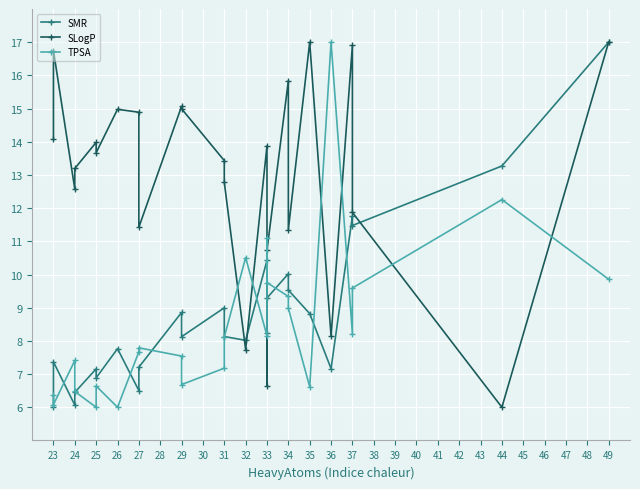

How many lines are shown in the chart?

3